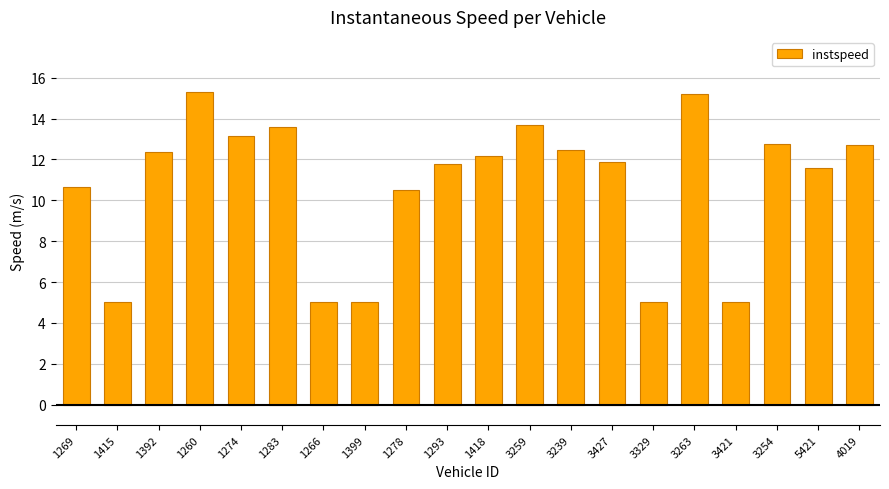

What is the difference between the values at 3263 and 1418?

3.0